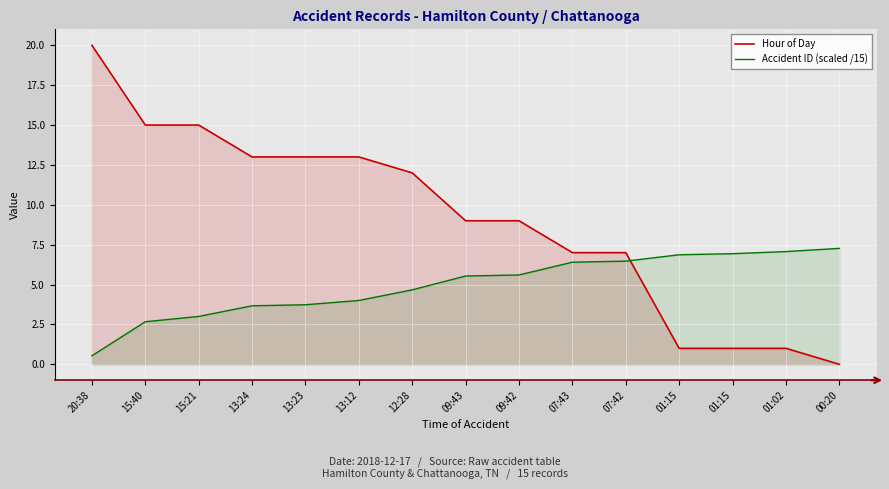

True or false: Hour of Day has a value of 4.4 at 07:42.

False